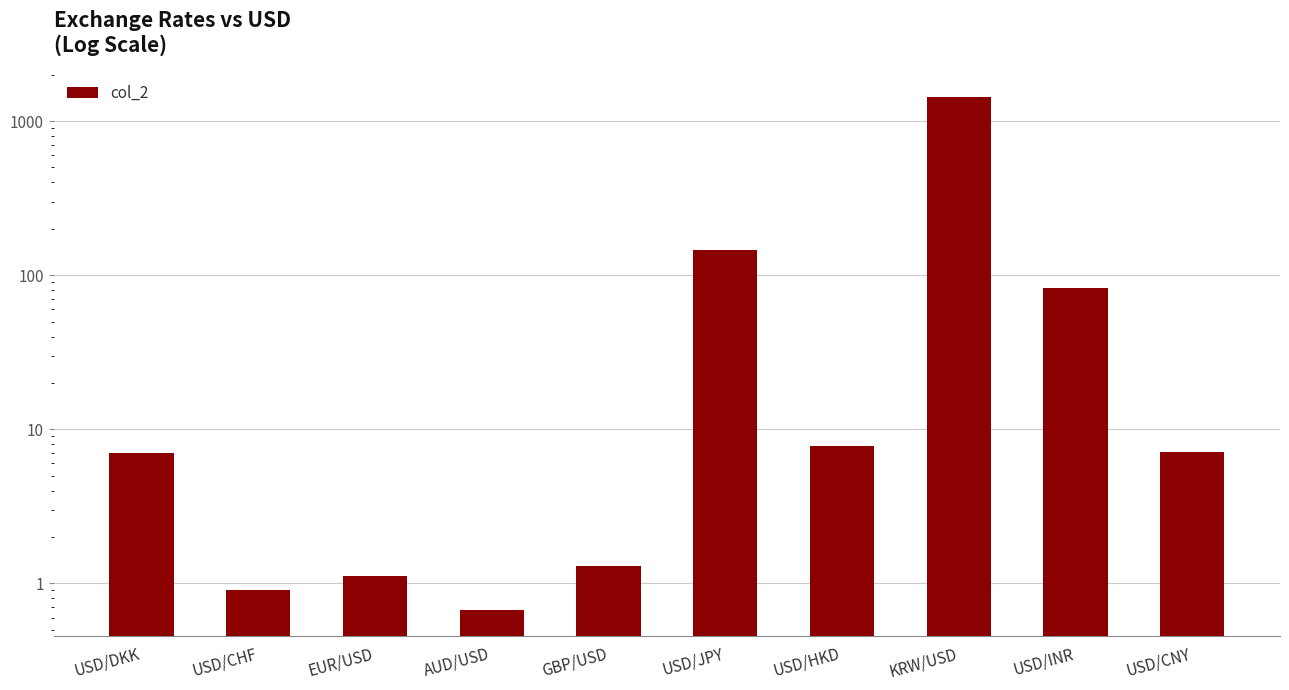

Are the bars grouped side by side (vs. stacked)?

No